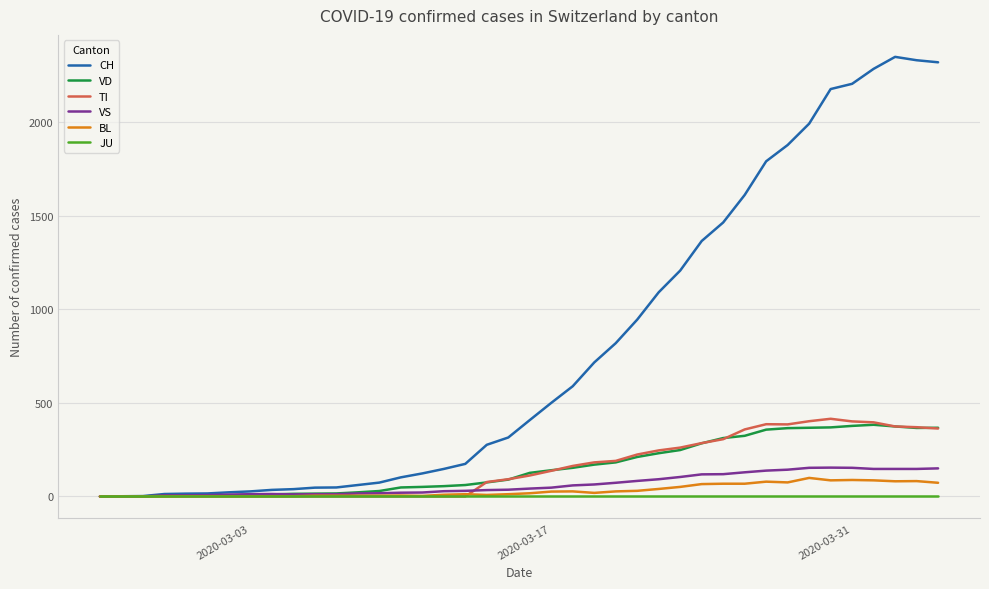

What is the greatest value displayed?

2349